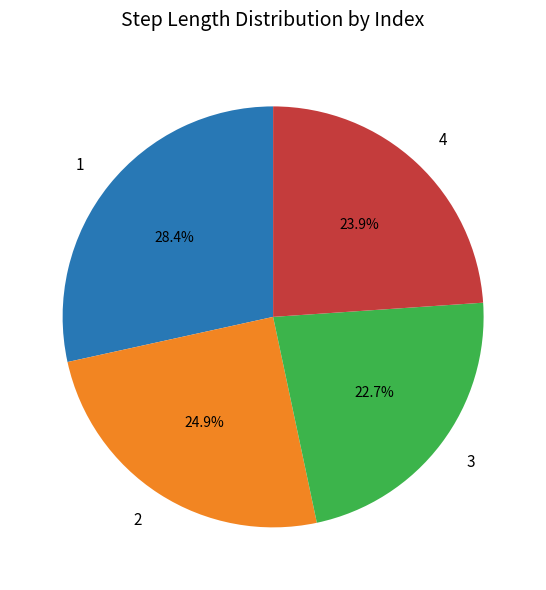

Is there any slice that represents more than half of the pie?

No